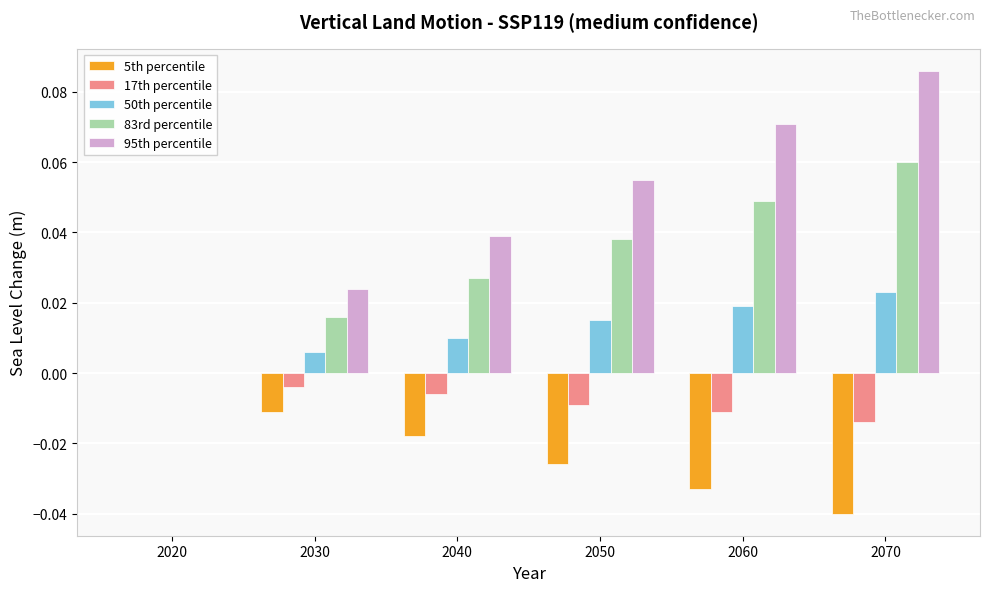

Which series has the largest total across all categories?

95th percentile